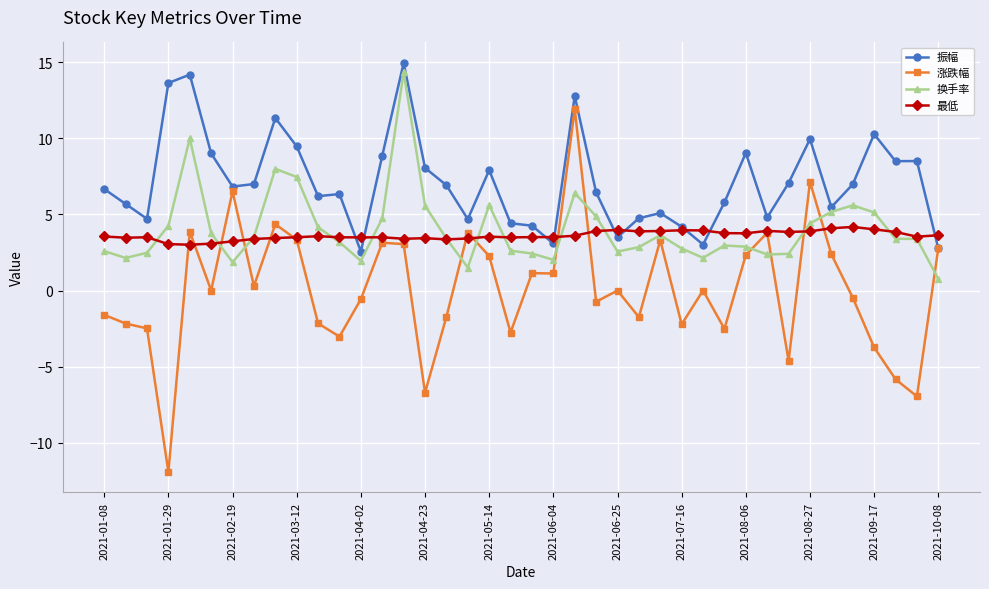

What is the average value of the 涨跌幅 series?

0.1